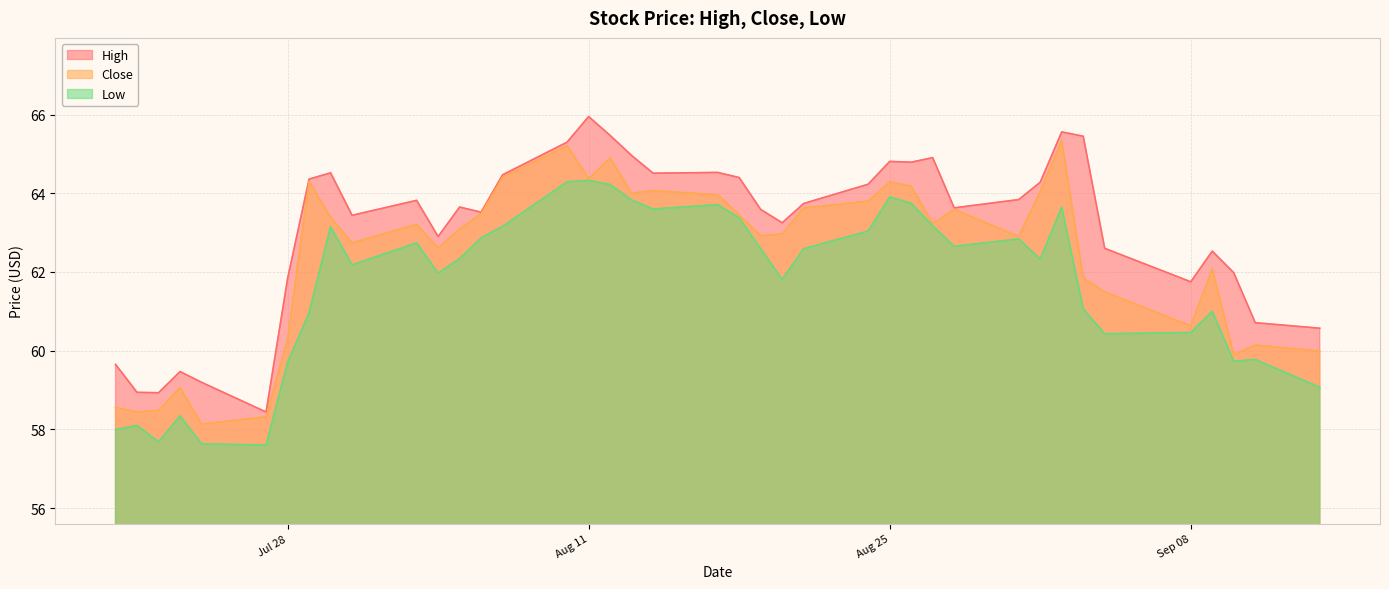

True or false: Low has a value of 60.5 at Sep 08.

True